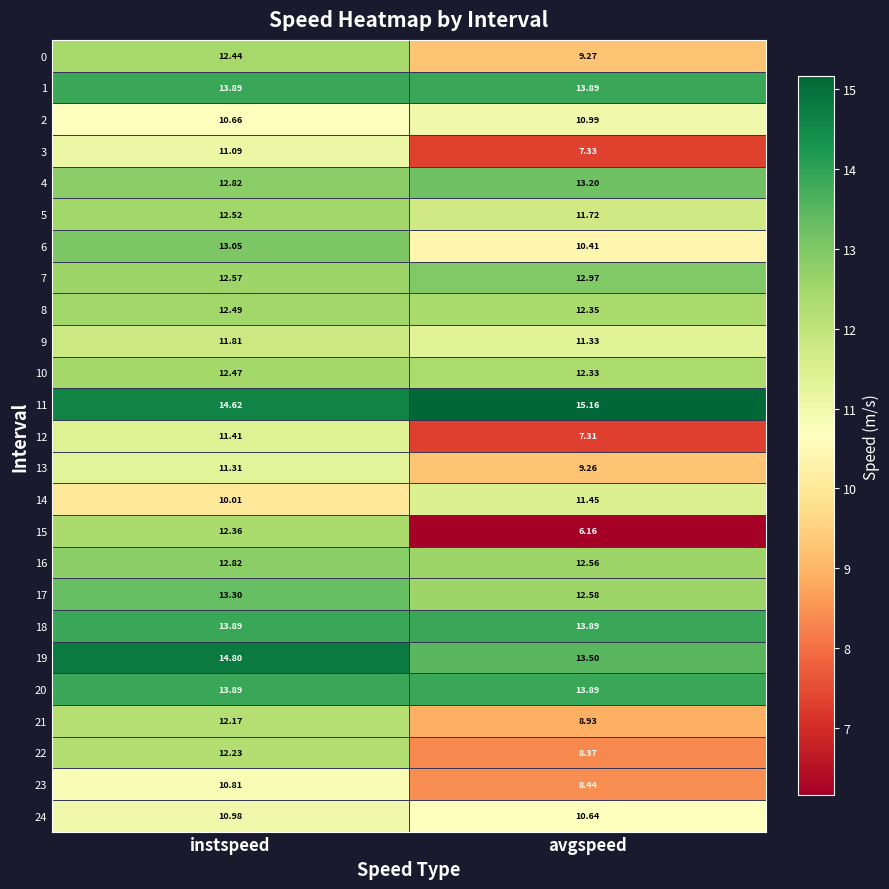

Where does the 0 series first go above 12?

instspeed